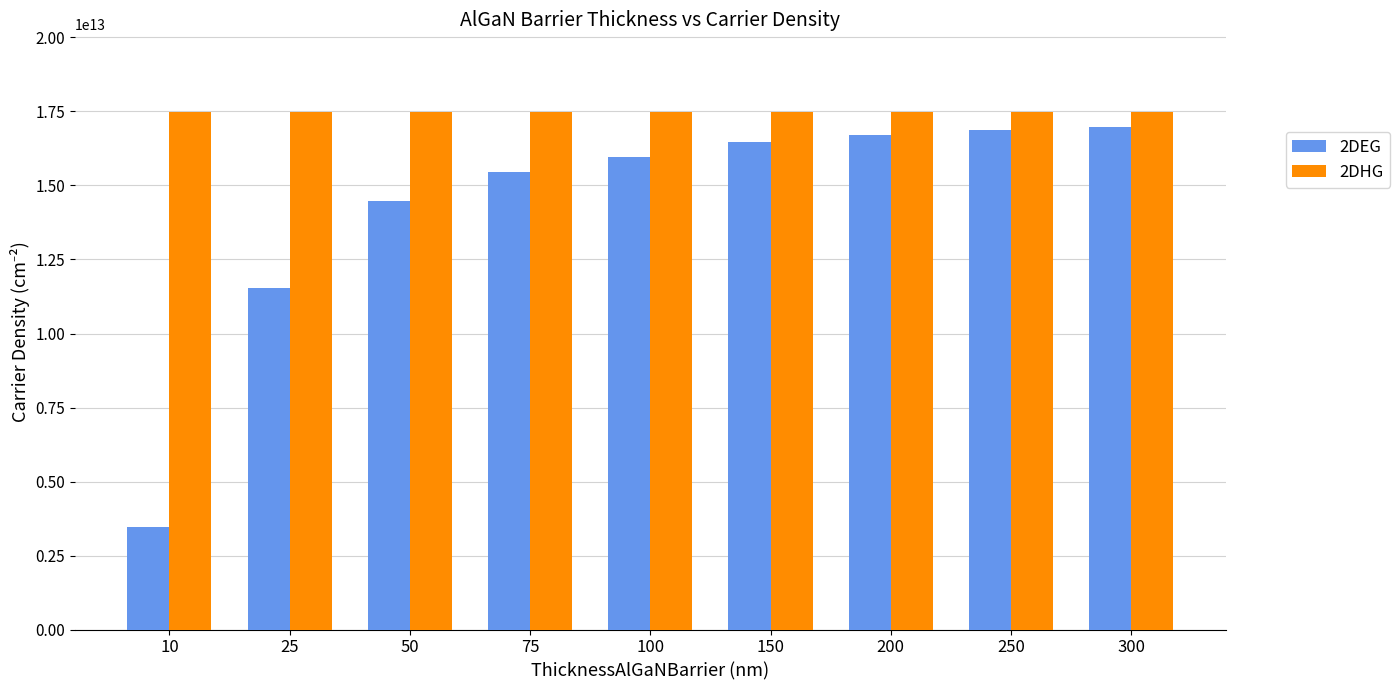

Which series has the largest range (max minus min)?

2DEG